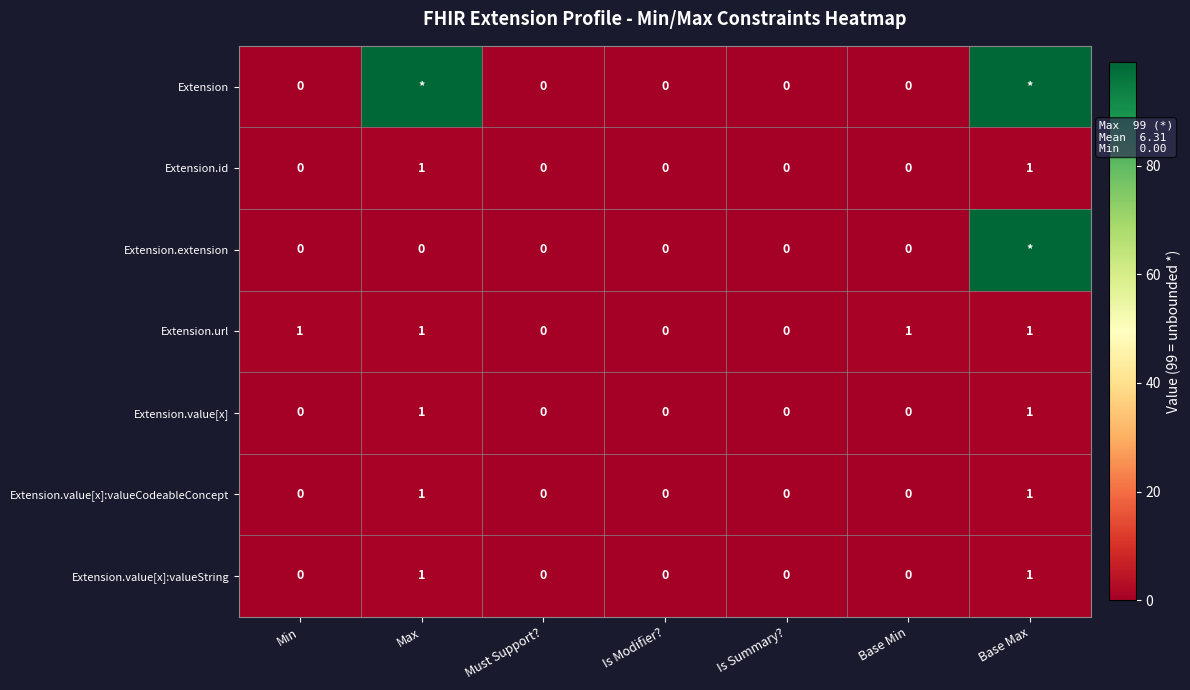

Between Is Summary? and Must Support?, which is larger?

Is Summary?